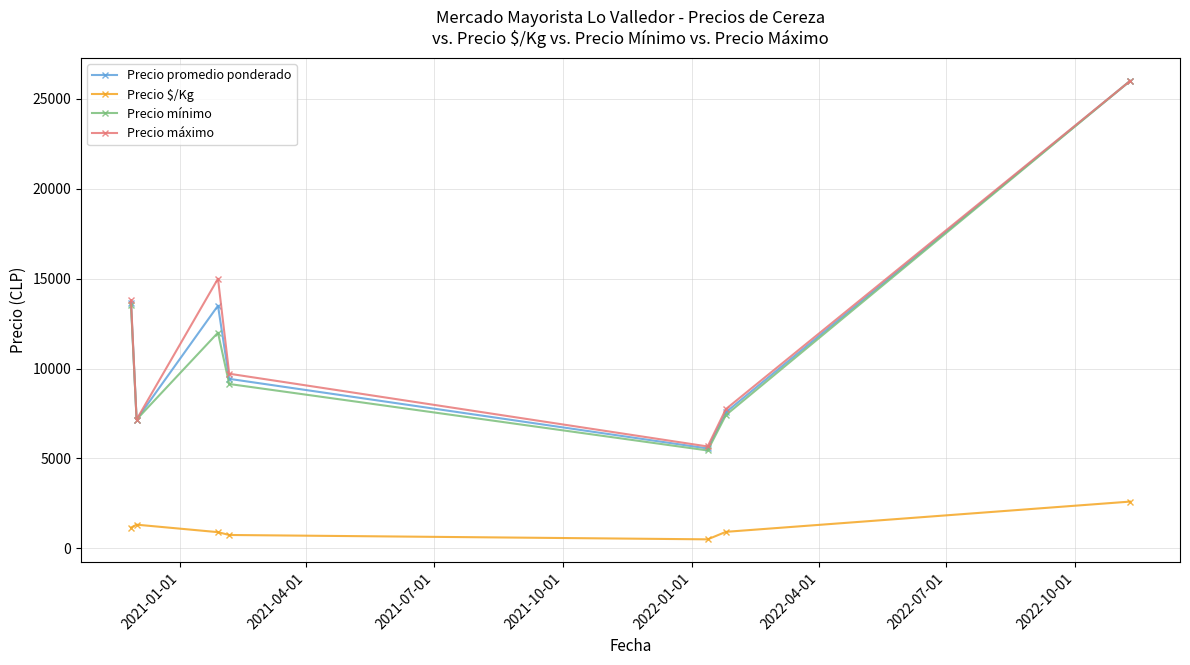

True or false: Precio promedio ponderado and Precio $/Kg cross at least once.

False